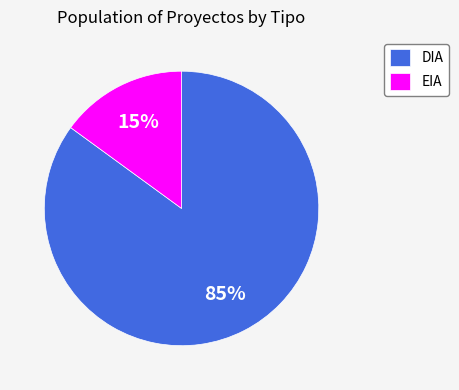

Which category has the smallest portion of the pie?

EIA